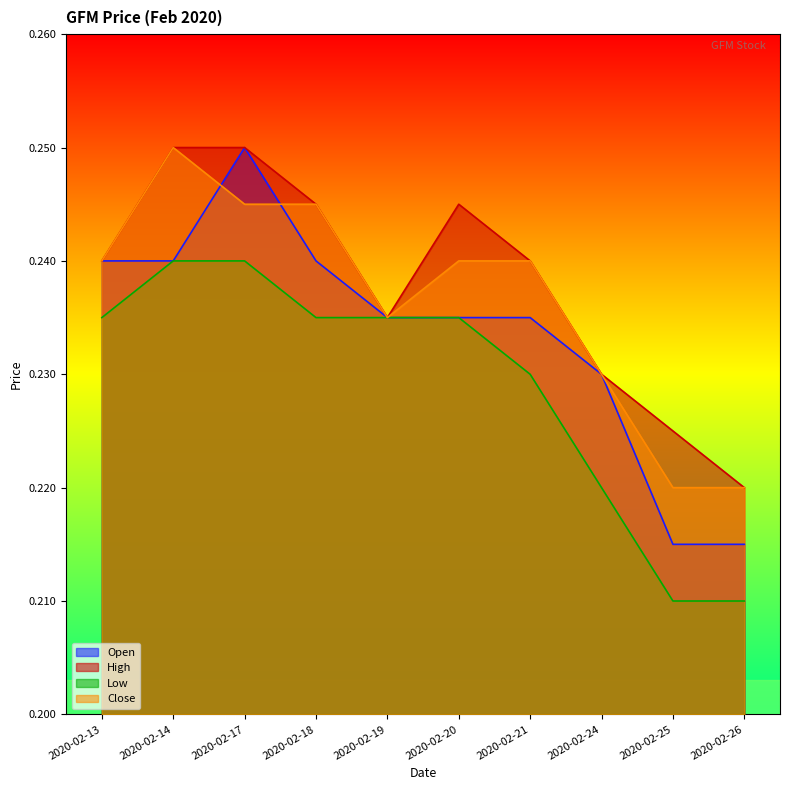

Where is the first local maximum for high?

2020-02-20